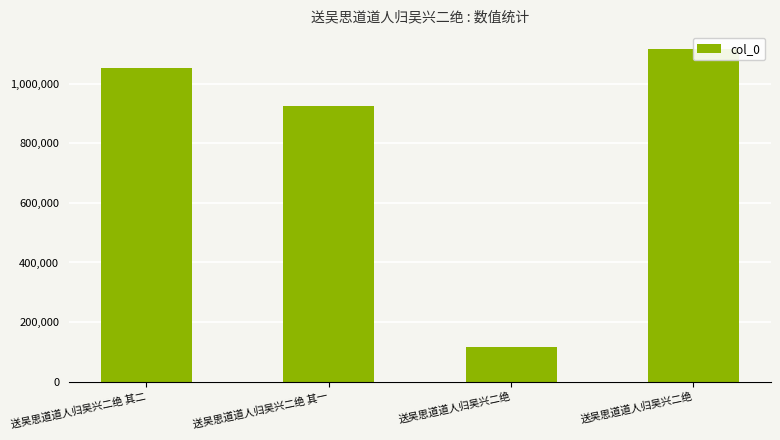

At which label is the value closest to 617375?

送吴思道道人归吴兴二绝 其一